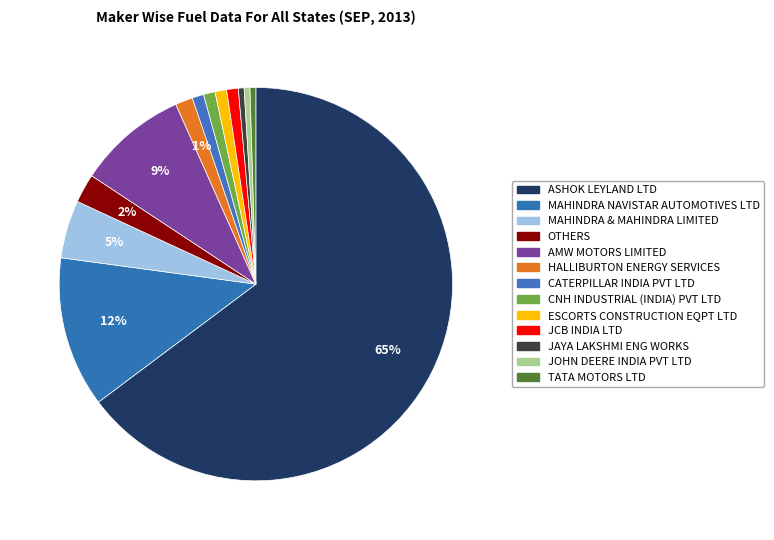

How many segments does this pie chart have?

13